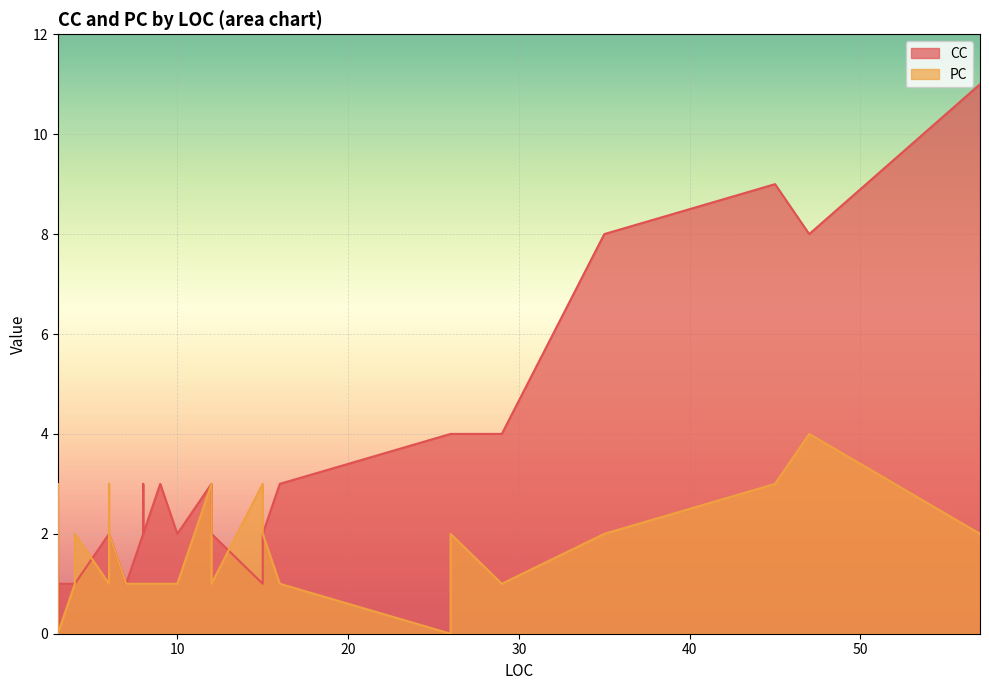

The value of PC at 26 is 0. True or false?

True